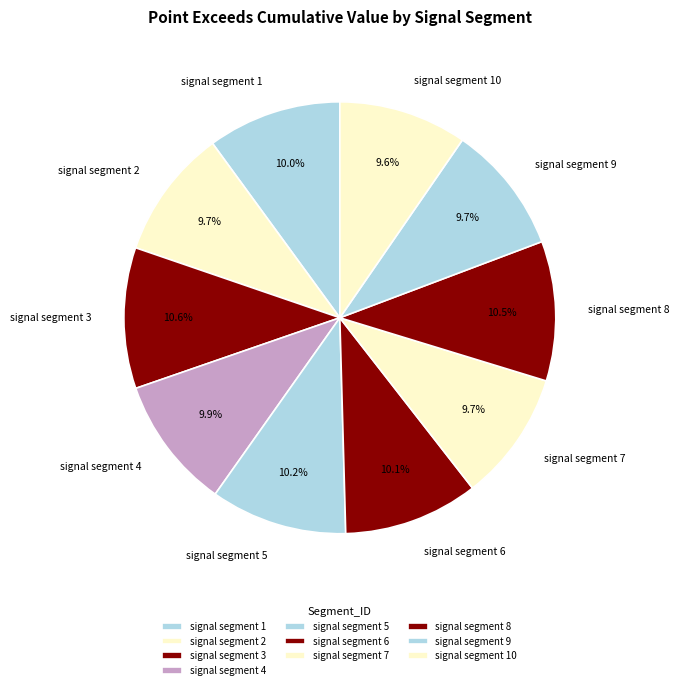

How many segments does this pie chart have?

10